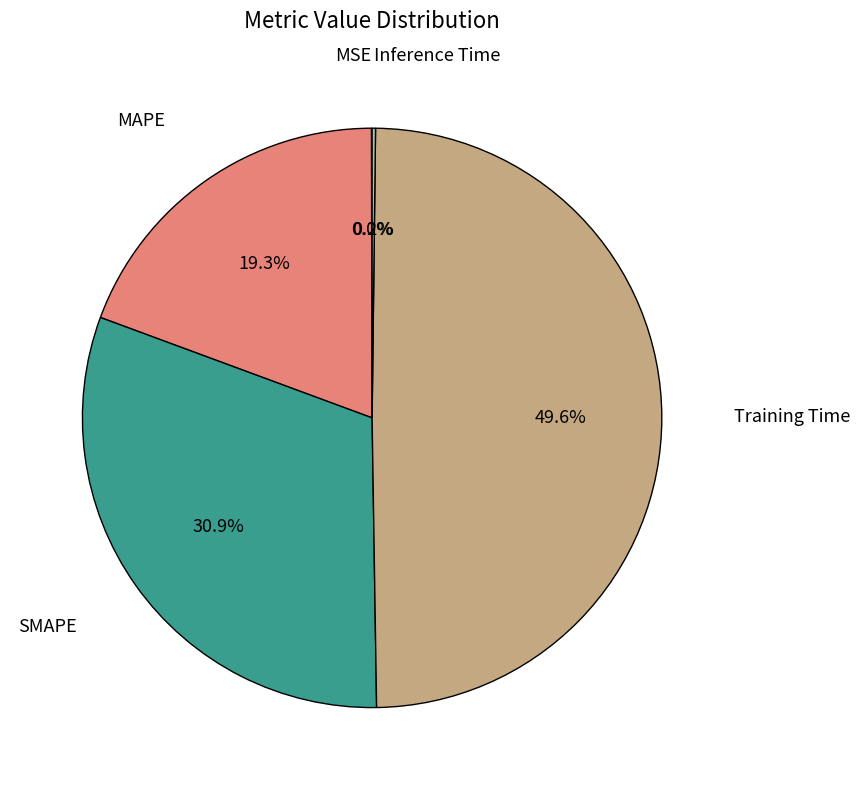

What percentage is NOT represented by Training Time?

50.4%